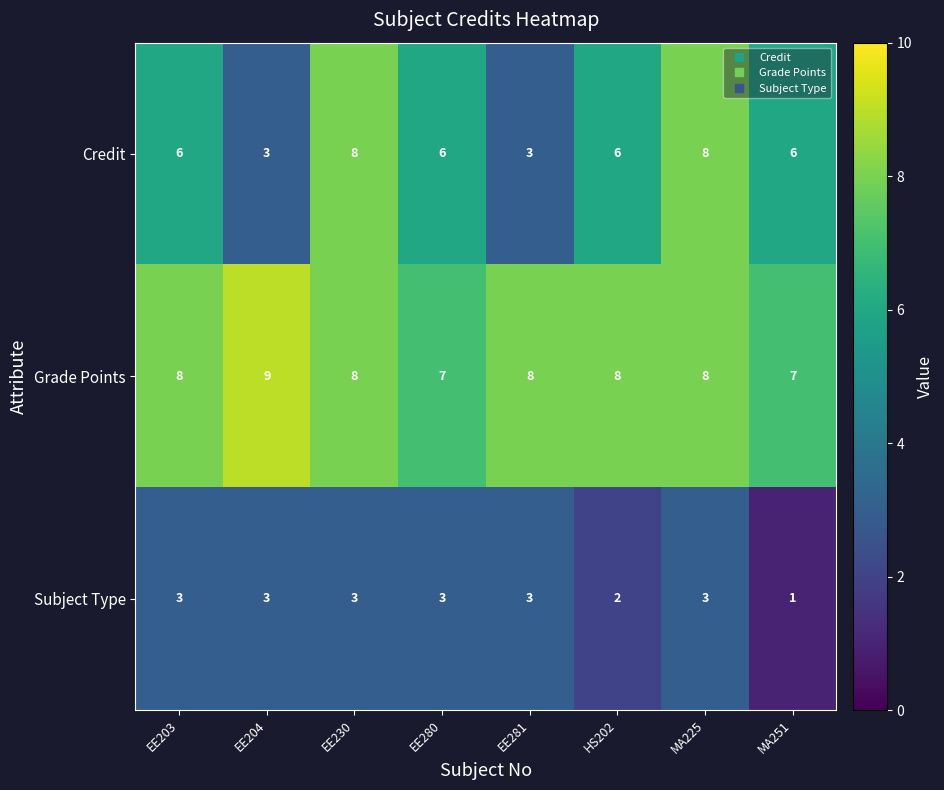

At which category does the chart reach its peak across all series?

EE204